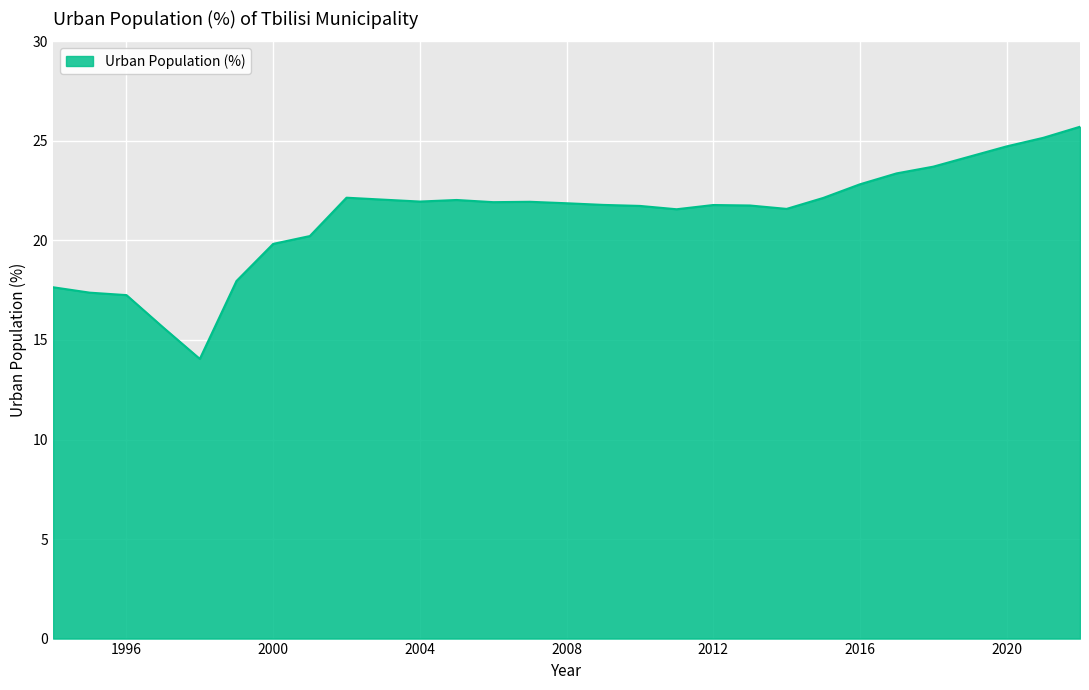

What is the difference between the maximum and minimum values?

11.7